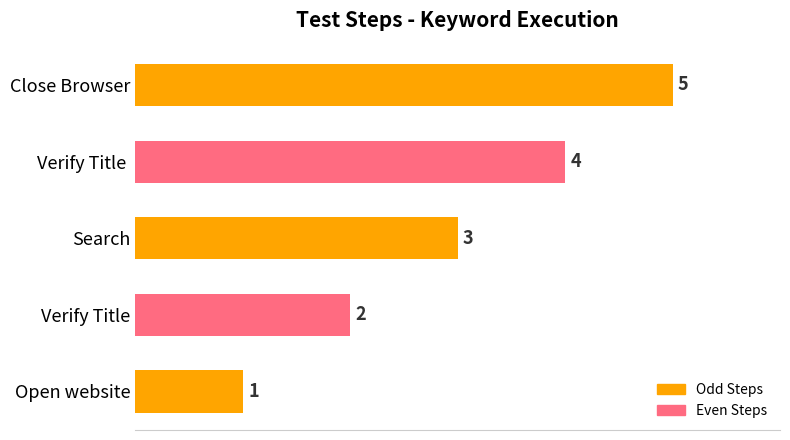

How many bars are there in total?

5